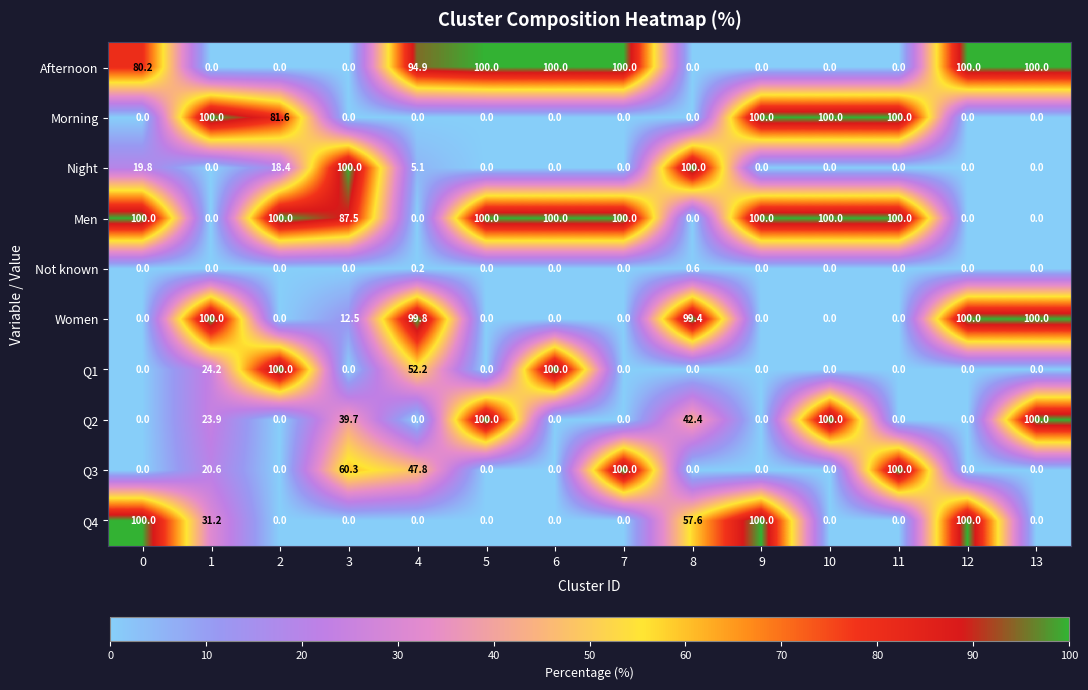

What is the difference between the second highest and minimum values in the Afternoon series?

100.0